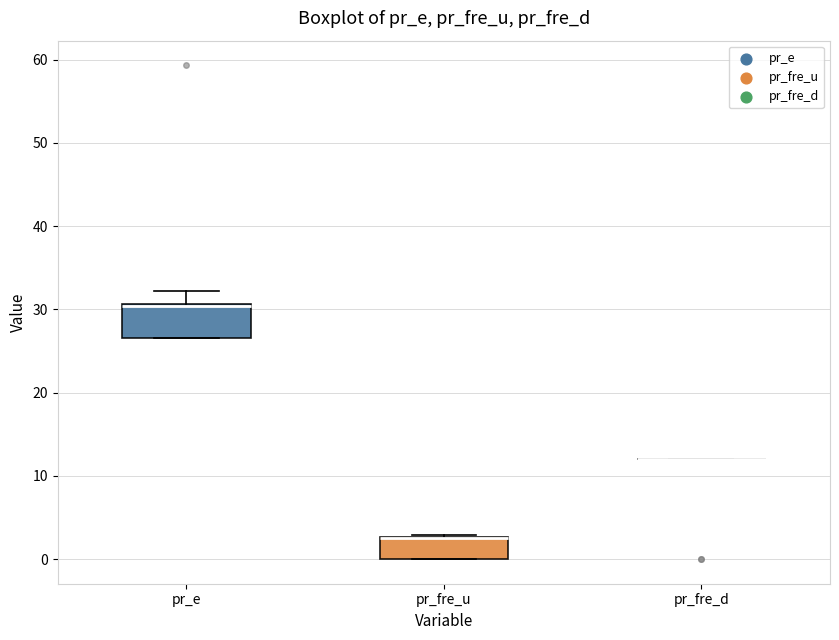

Reading left to right, read every box against the y-axis: the position of its median line, the range the box covers, and the ends of its whiskers. The values are not printed on the chart, so give them approximately, as read against the axis.

pr_e: median 30 (drawn on the box's upper edge), box 27 to 31, whiskers 27 to 32
pr_fre_u: median 3 (drawn on the box's upper edge), box 0 to 3, whiskers 0 to 3
pr_fre_d: box collapsed to a line at 12, whiskers 12 to 12